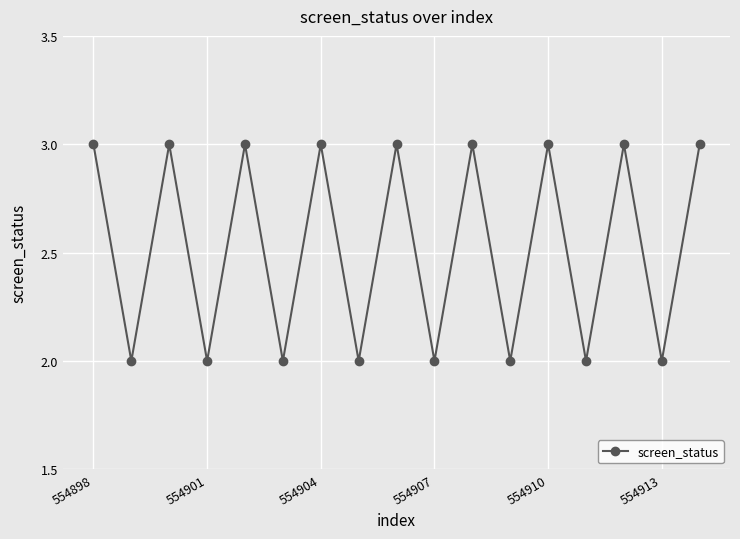

True or false: there are more than 1 points higher than both neighbors.

True